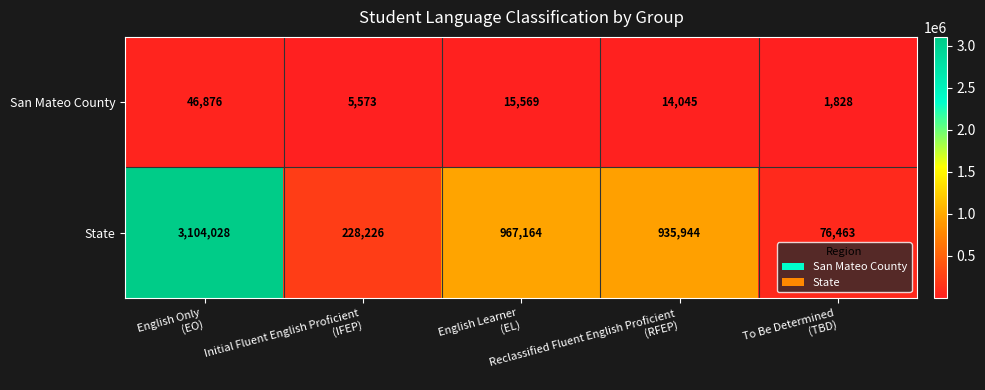

At how many categories does at least one series exceed 438755?

3